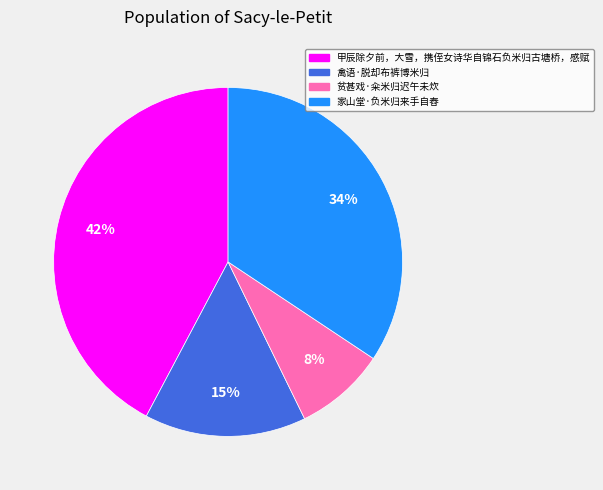

Which category has the smallest portion of the pie?

贫甚戏·籴米归迟午未炊